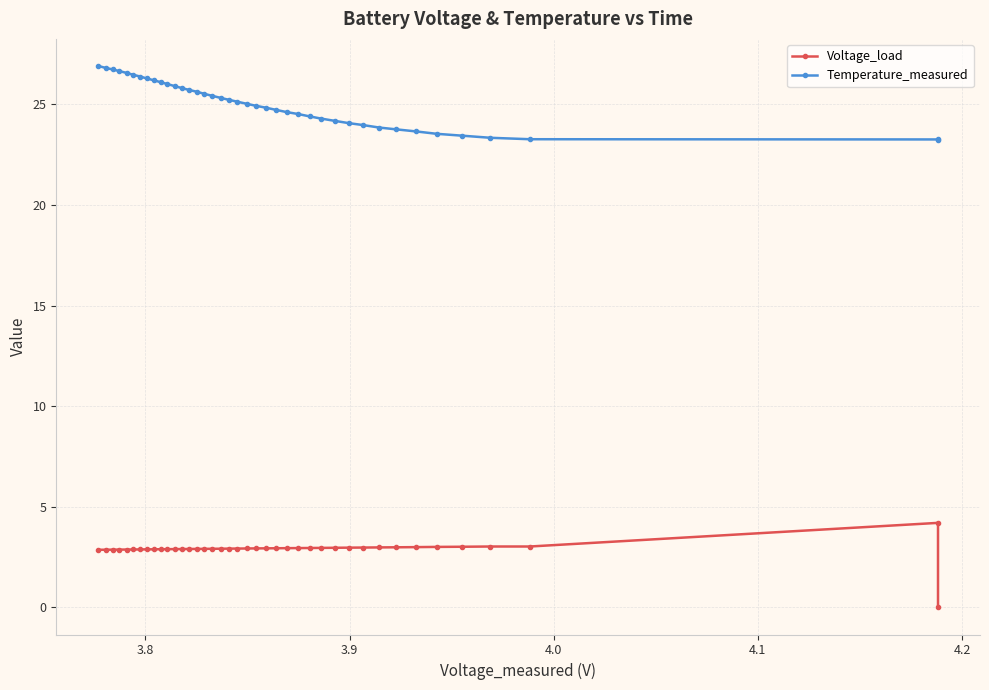

True or false: Temperature_measured and Voltage_load cross at least once.

False